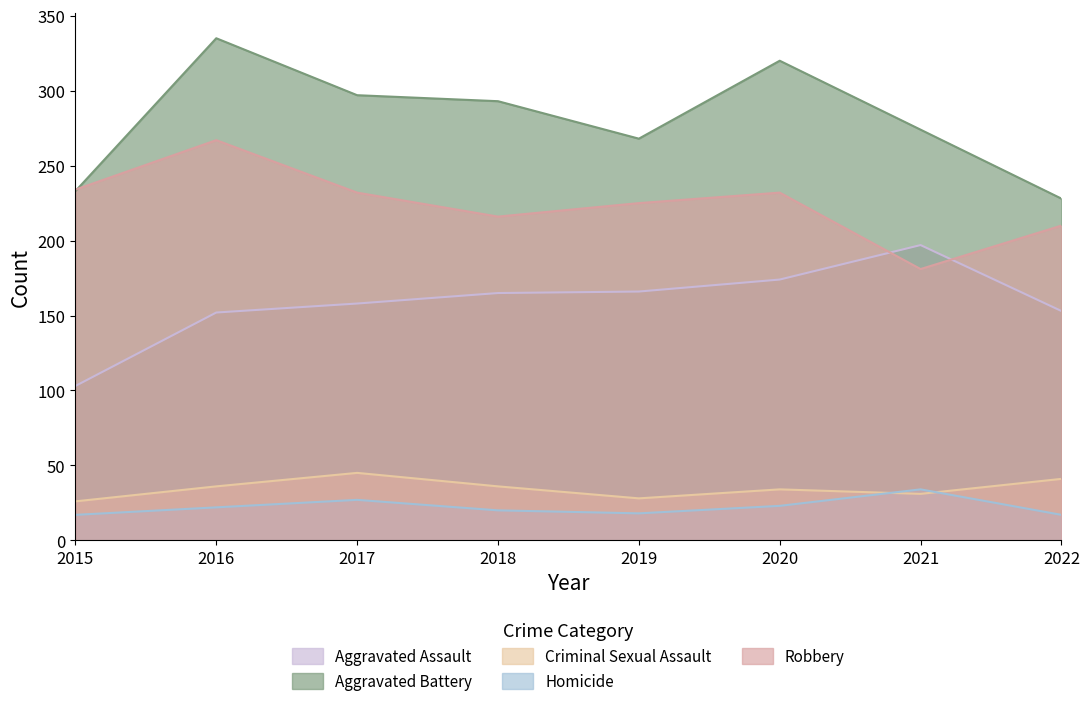

At which category does Robbery reach its first local peak?

2016